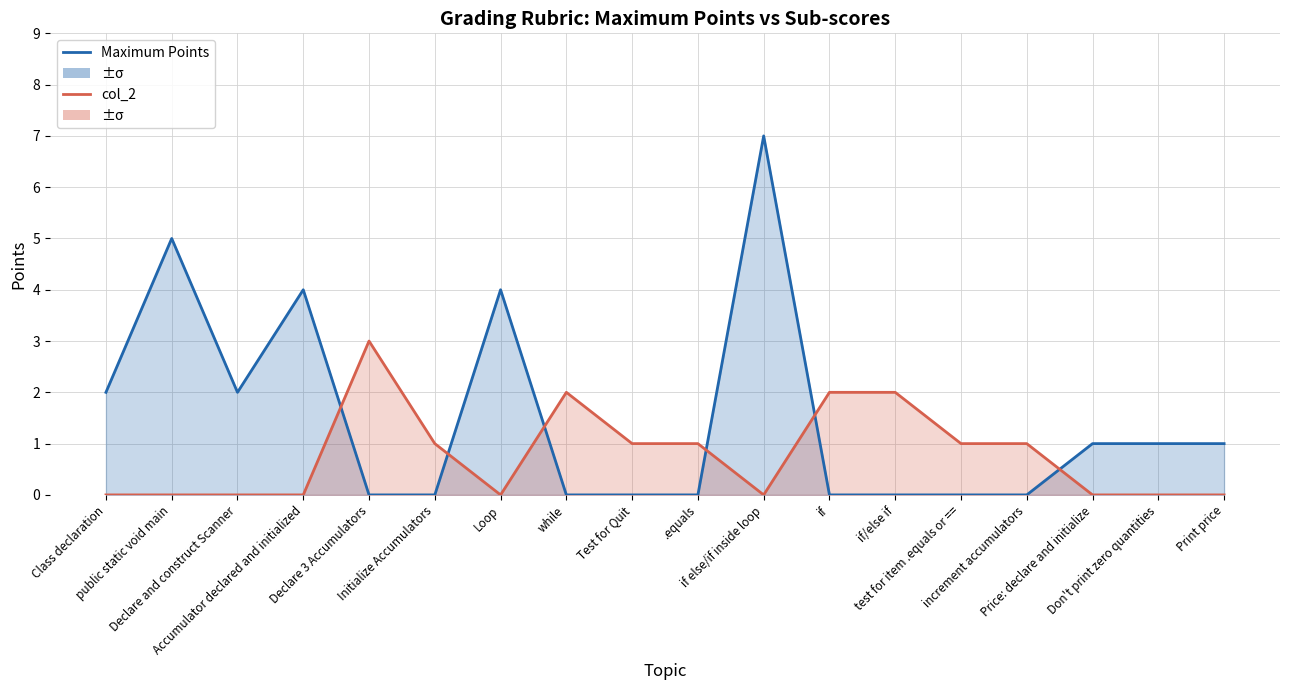

True or false: col_2 and Maximum Points cross at least once.

True